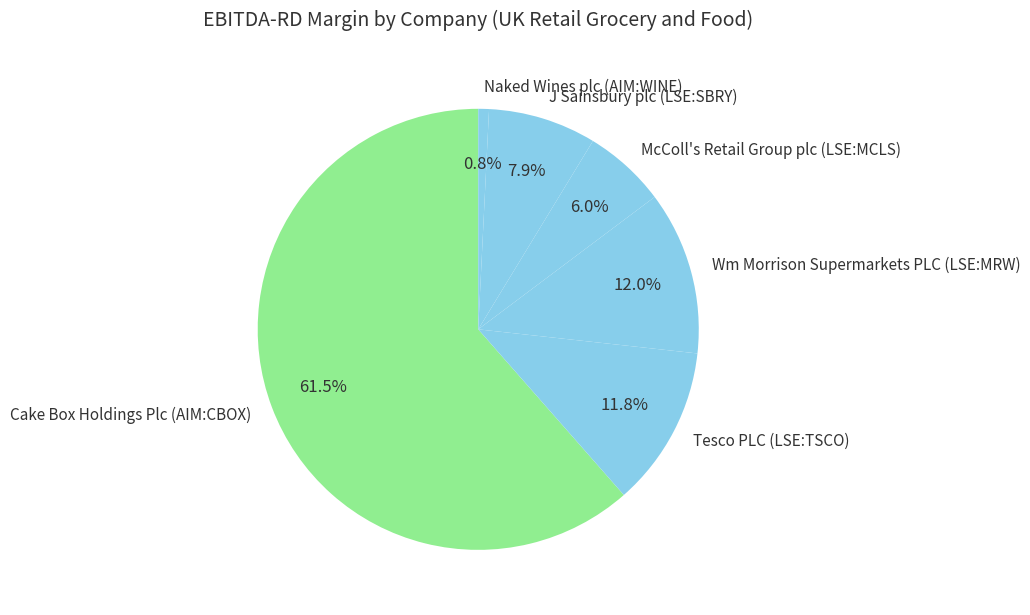

Which slice is the smallest?

Naked Wines plc (AIM:WINE)